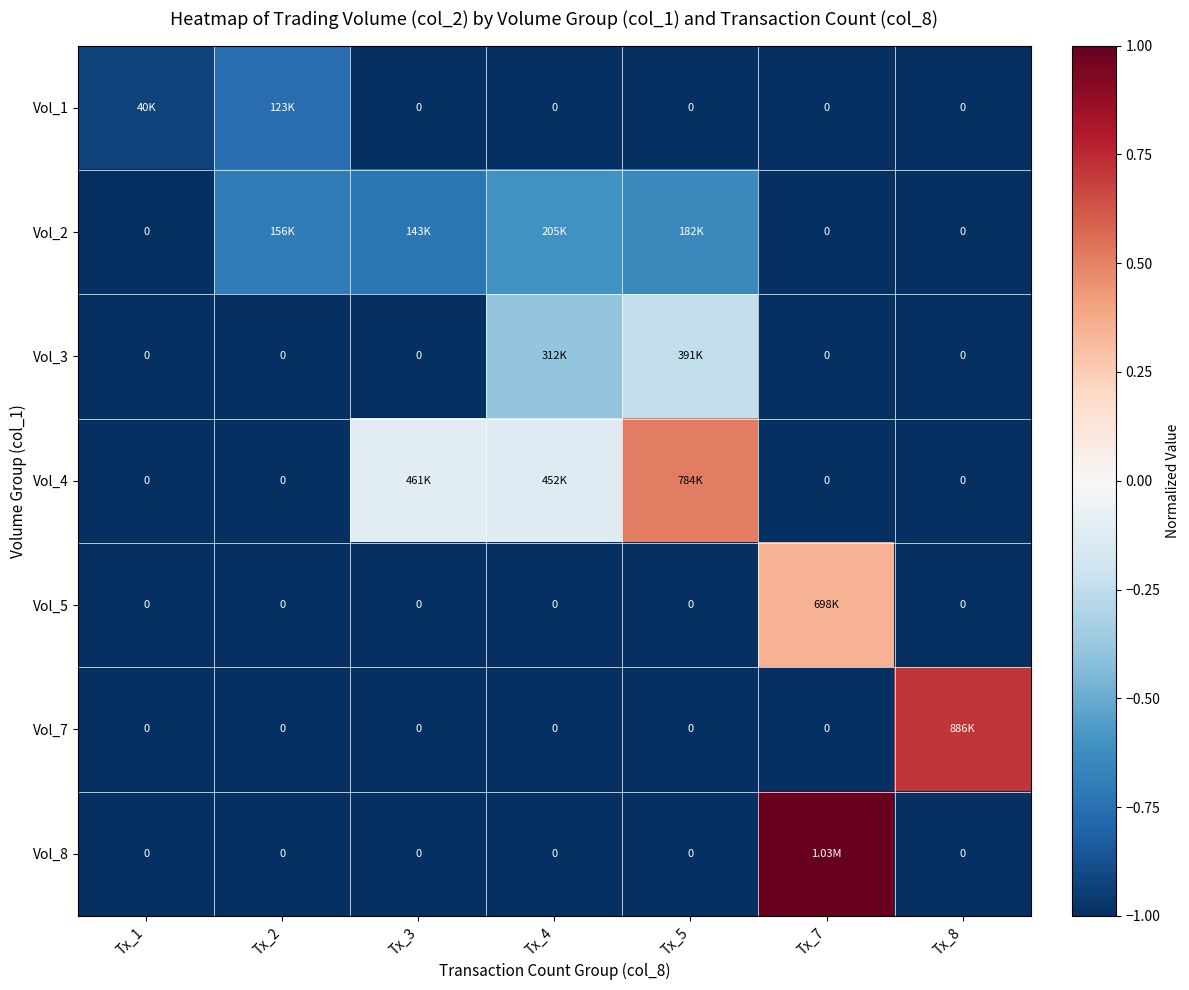

The value of Vol_2 at Tx_8 is -1.0. True or false?

True